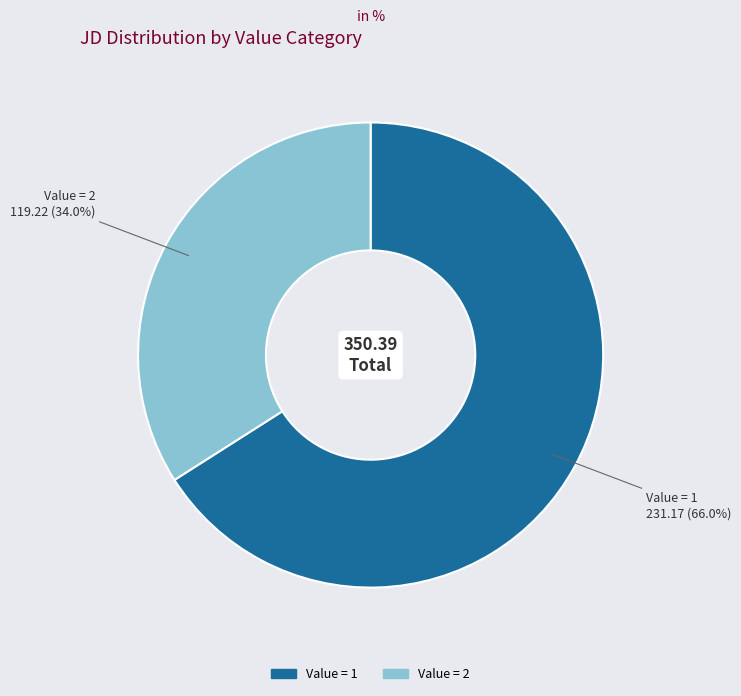

Is there any slice that represents more than half of the pie?

Yes